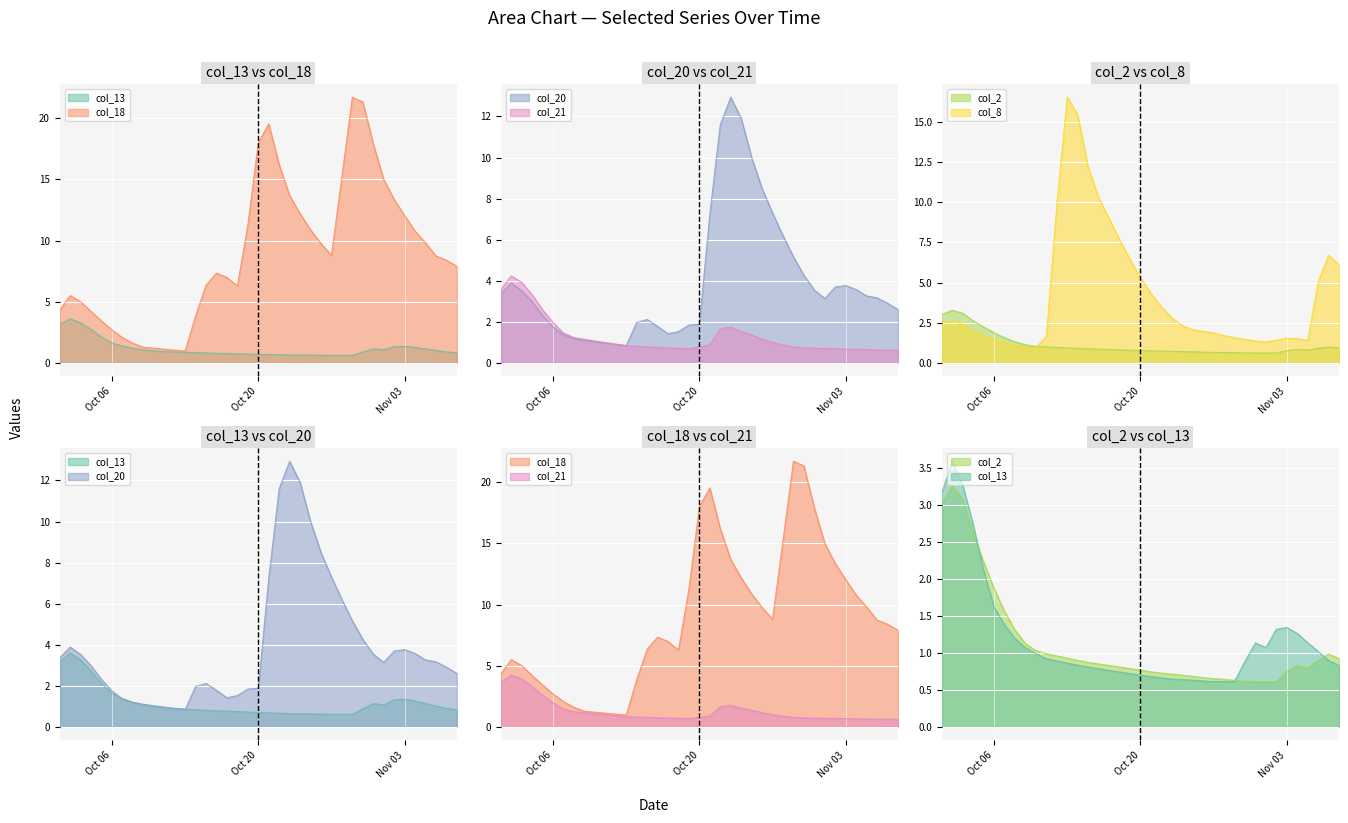

True or false: col_2 and col_18 intersect in this chart.

False